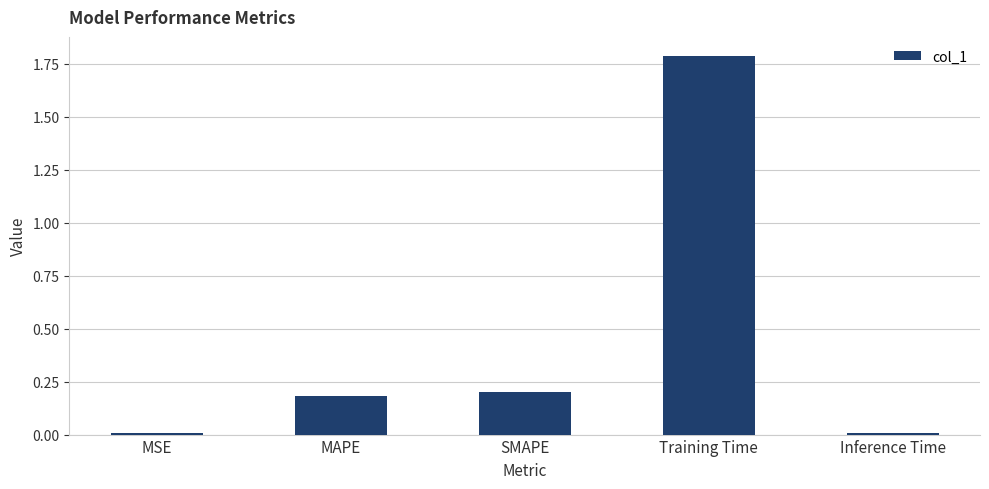

Between SMAPE and Inference Time, which is larger?

SMAPE